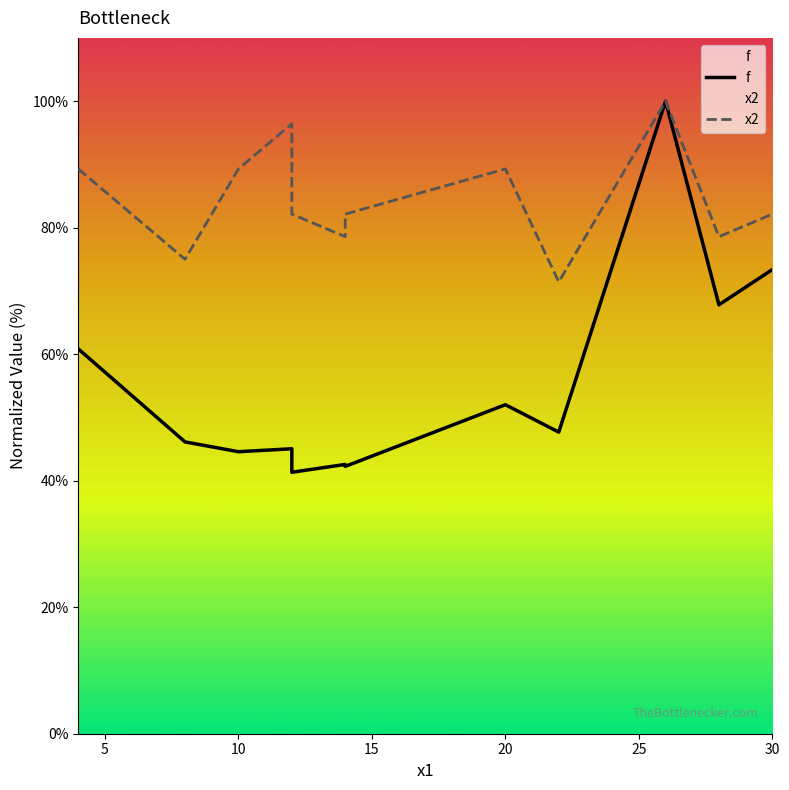

What is the difference between the x2 values at 10 and 30?

7.1